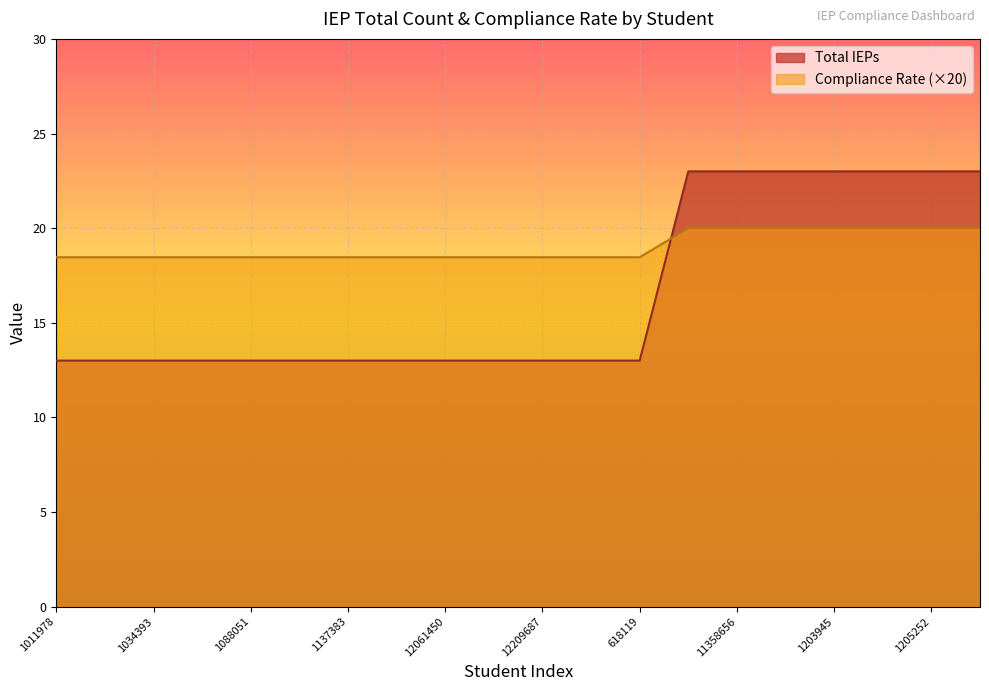

Which label corresponds to the smallest value in the chart?

1011978